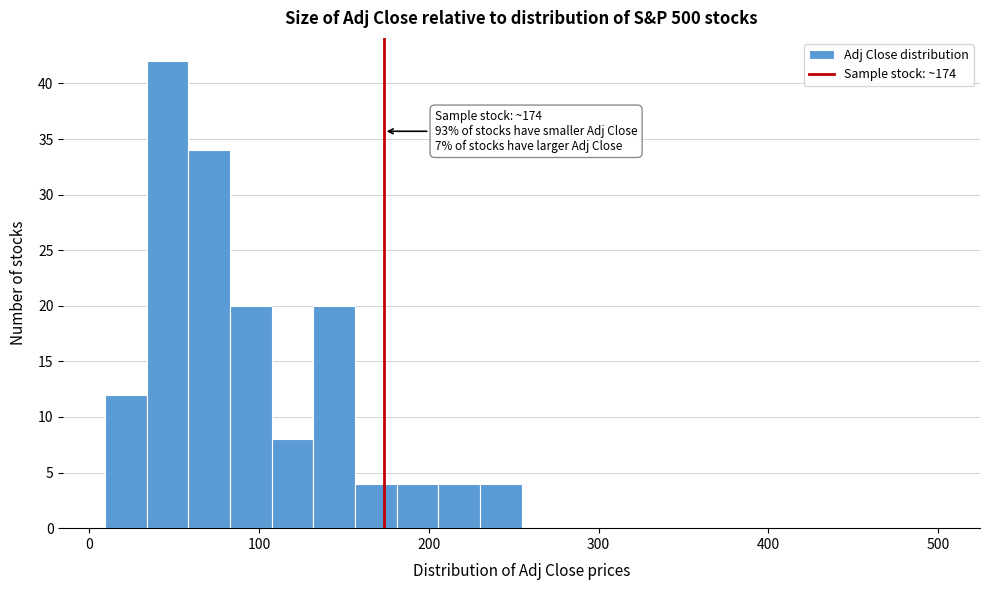

Around what value on the x-axis is the tallest bar? Give the approximate position of its centre, as read against the axis.

50